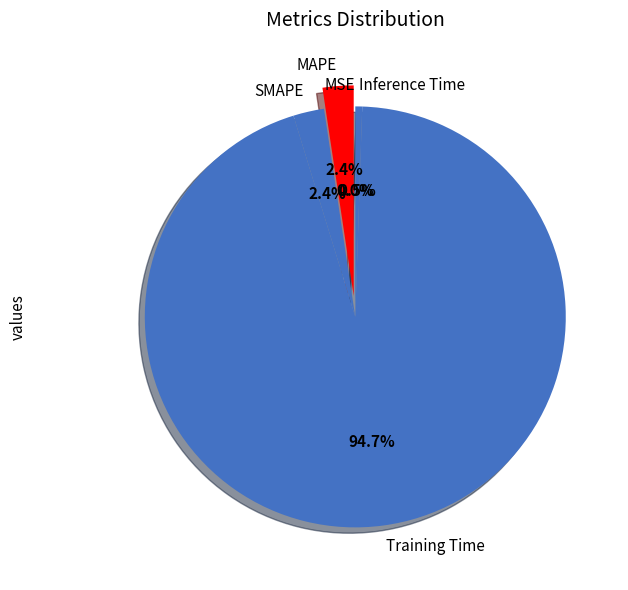

The MAPE slice represents 2% of the pie. True or false?

True